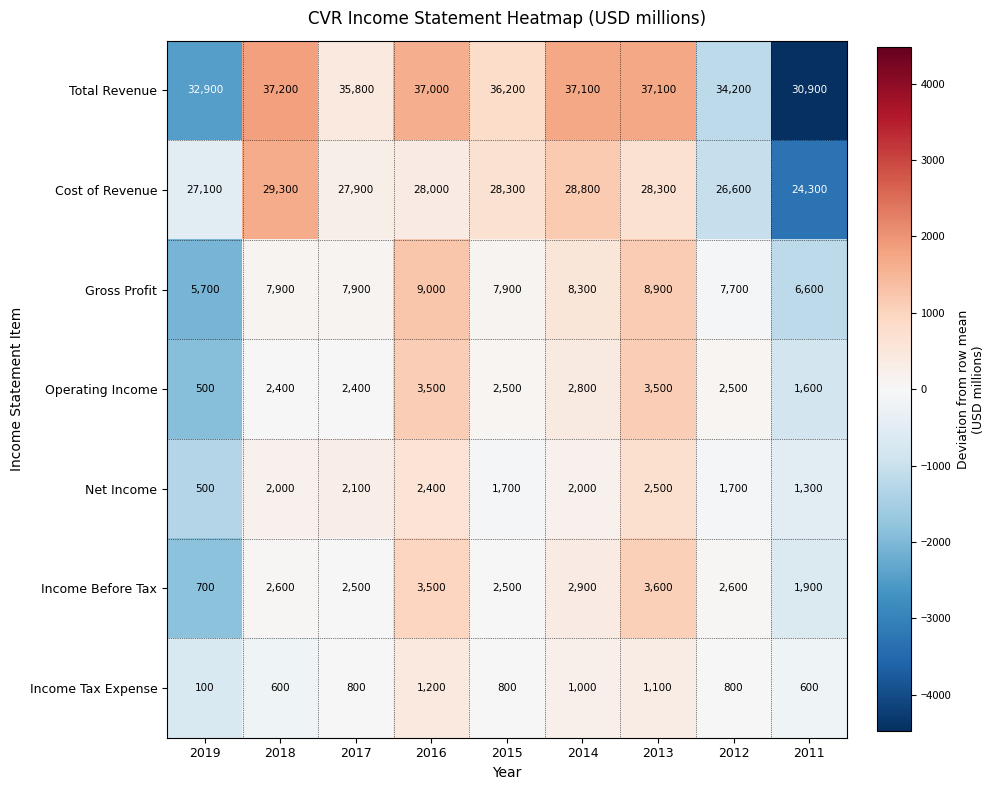

What is the spread (max minus min) of values at 2019?

32800